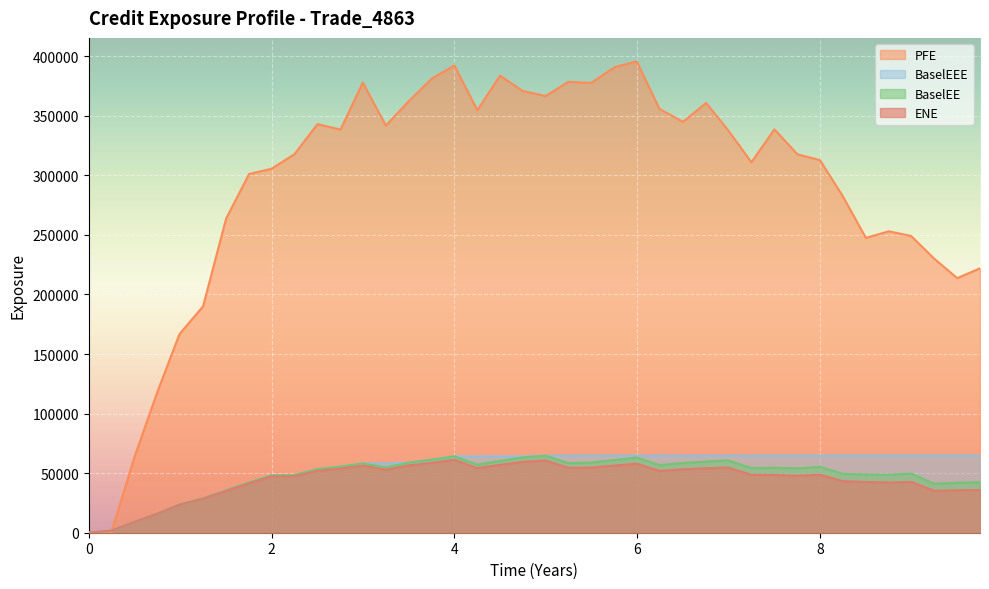

List the series in order of their peak value, lowest first.

ENE, BaselEE, BaselEEE, PFE